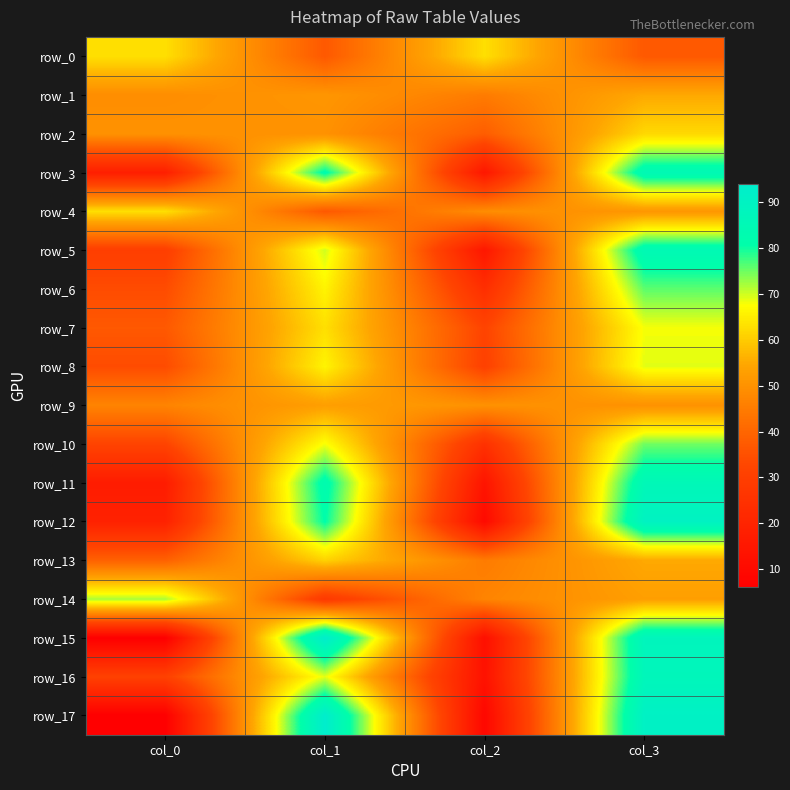

At which label does row_11 first exceed 83?

col_3